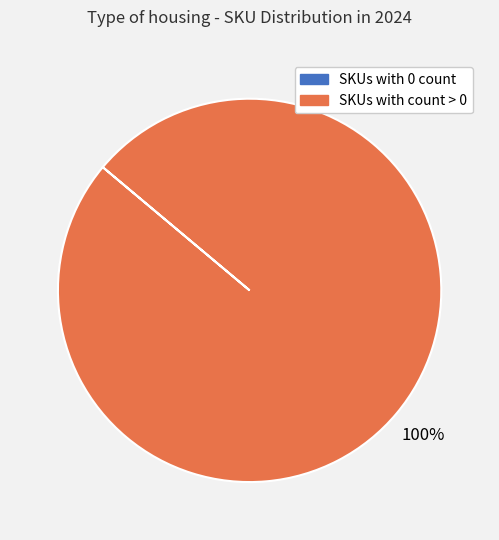

Is there a majority slice in this chart?

Yes